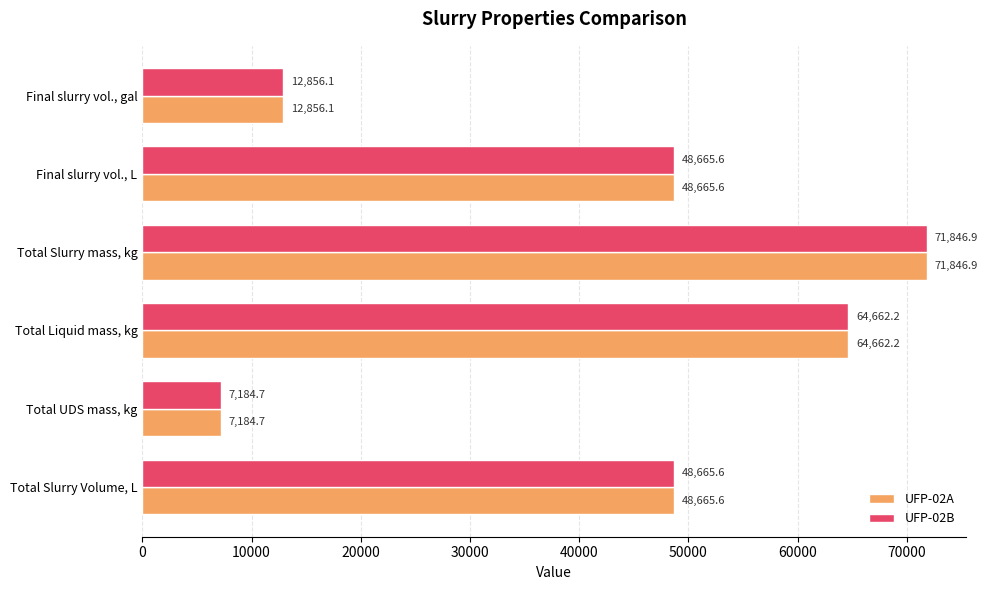

At which label does UFP-02B reach its peak?

Total Slurry mass, kg